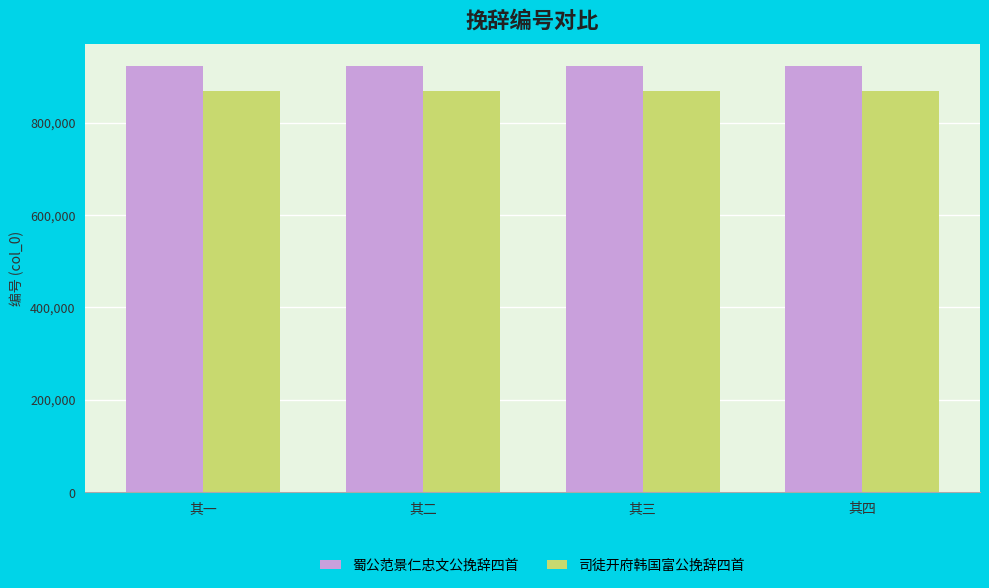

How many groups of bars are there?

4